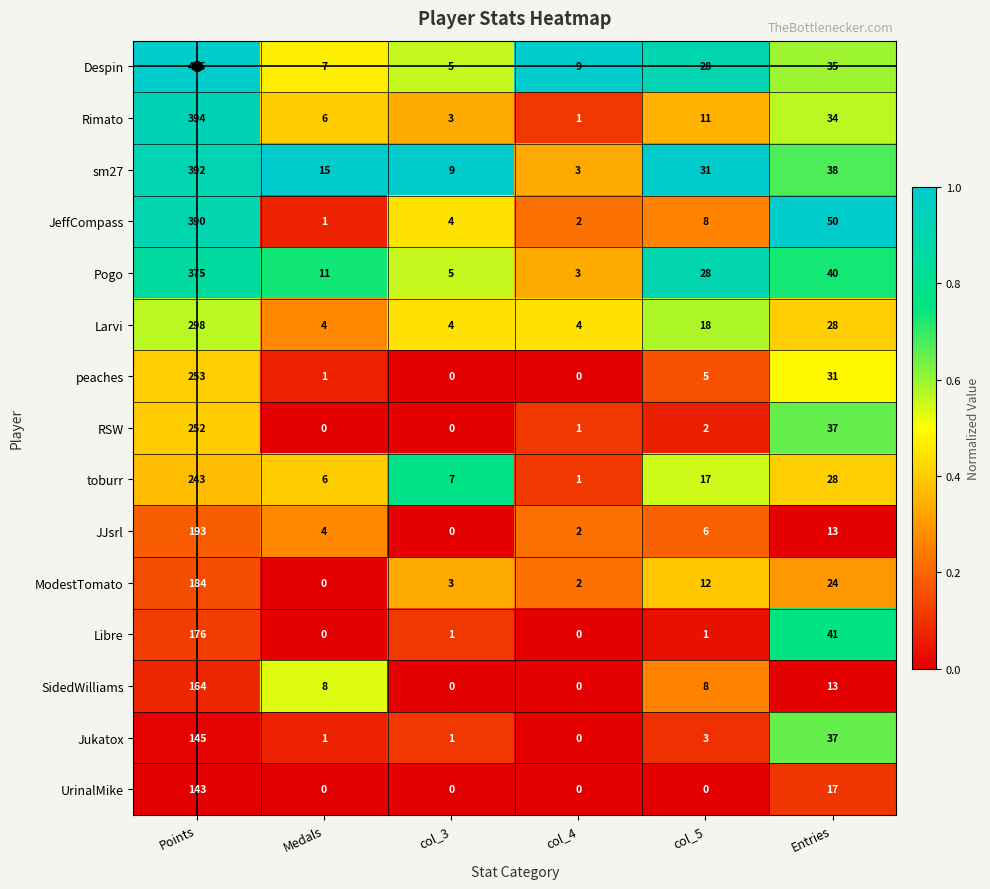

What is the approximate value of ModestTomato at Entries, to the nearest 5?

25